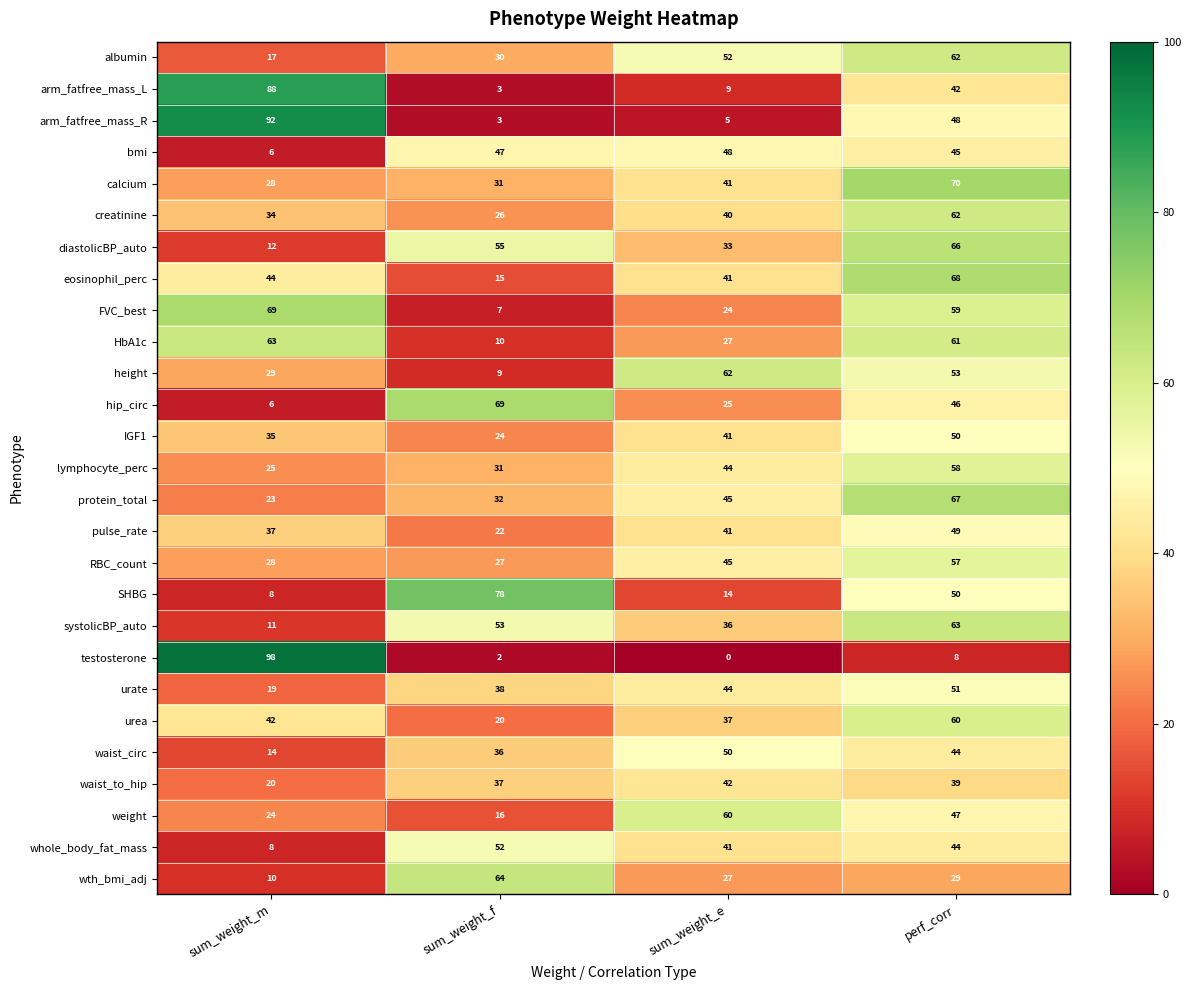

Where is bmi nearest to the value 27?

perf_corr